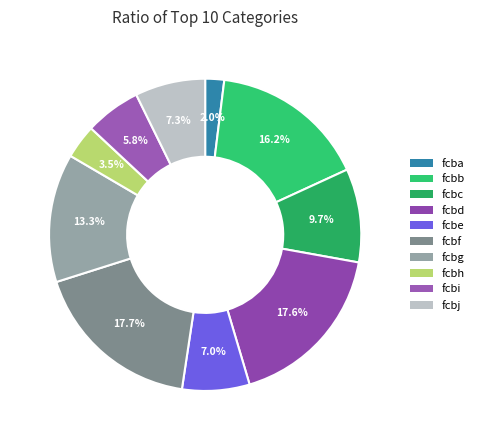

Is there a majority slice in this chart?

No